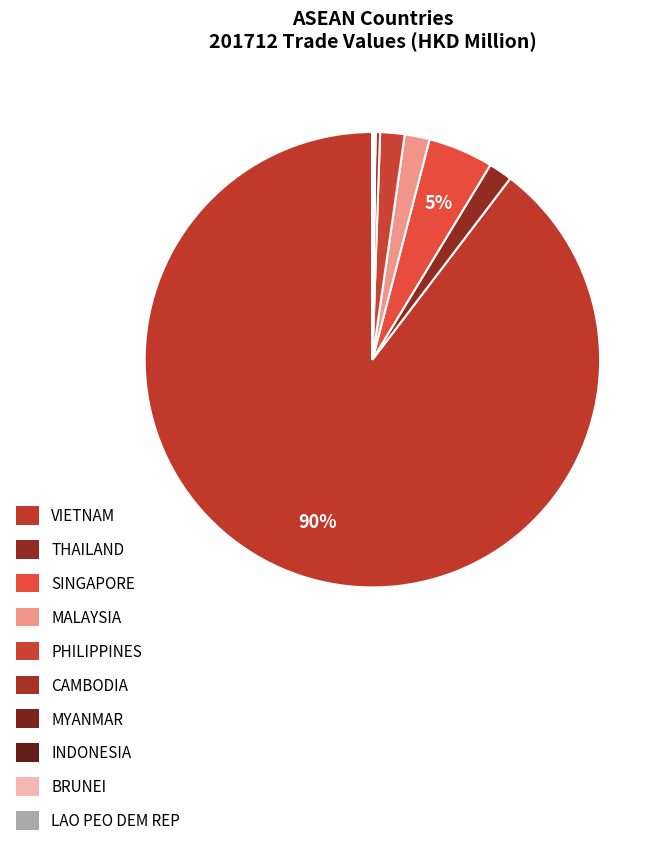

To the nearest percent, what is the difference between the MYANMAR and SINGAPORE slice percentages?

5%